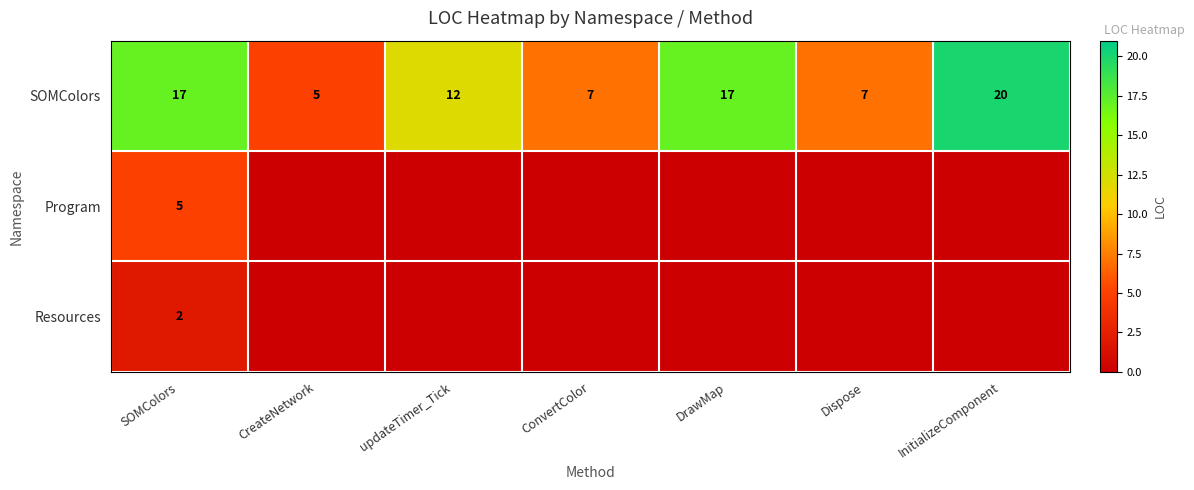

Count the number of categories in the chart.

7